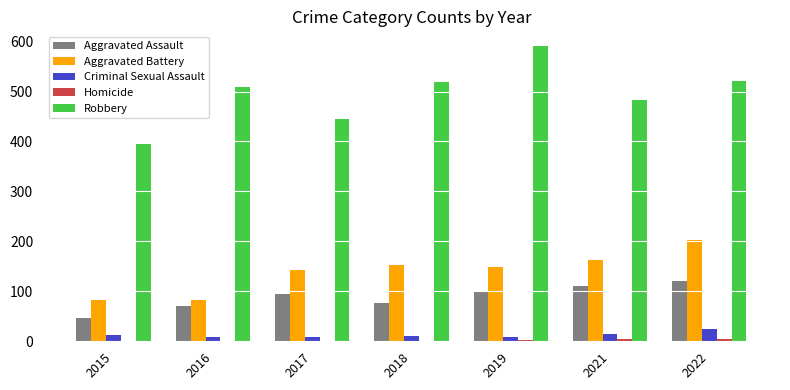

Between 2016 and 2018, which series saw the biggest shift?

Aggravated Battery